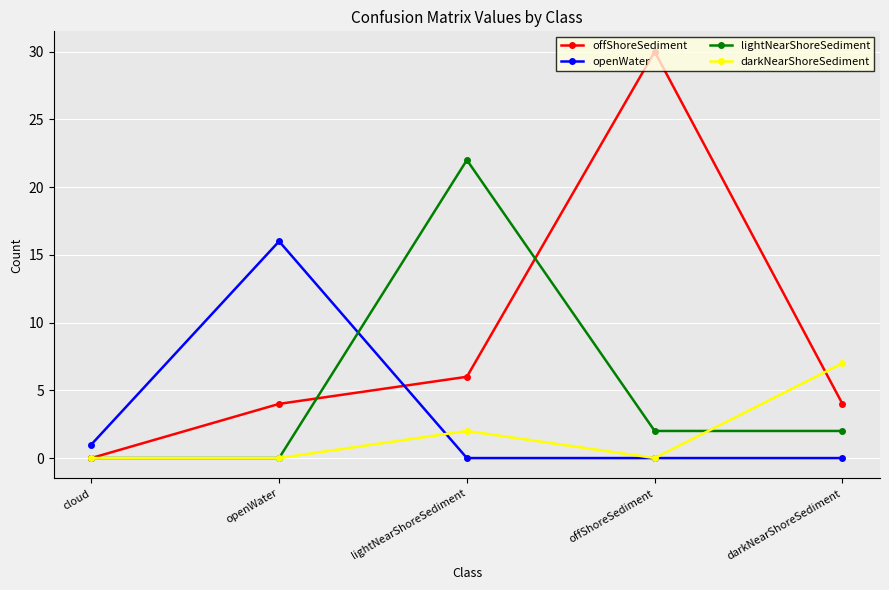

At which category does offShoreSediment reach its first local peak?

offShoreSediment